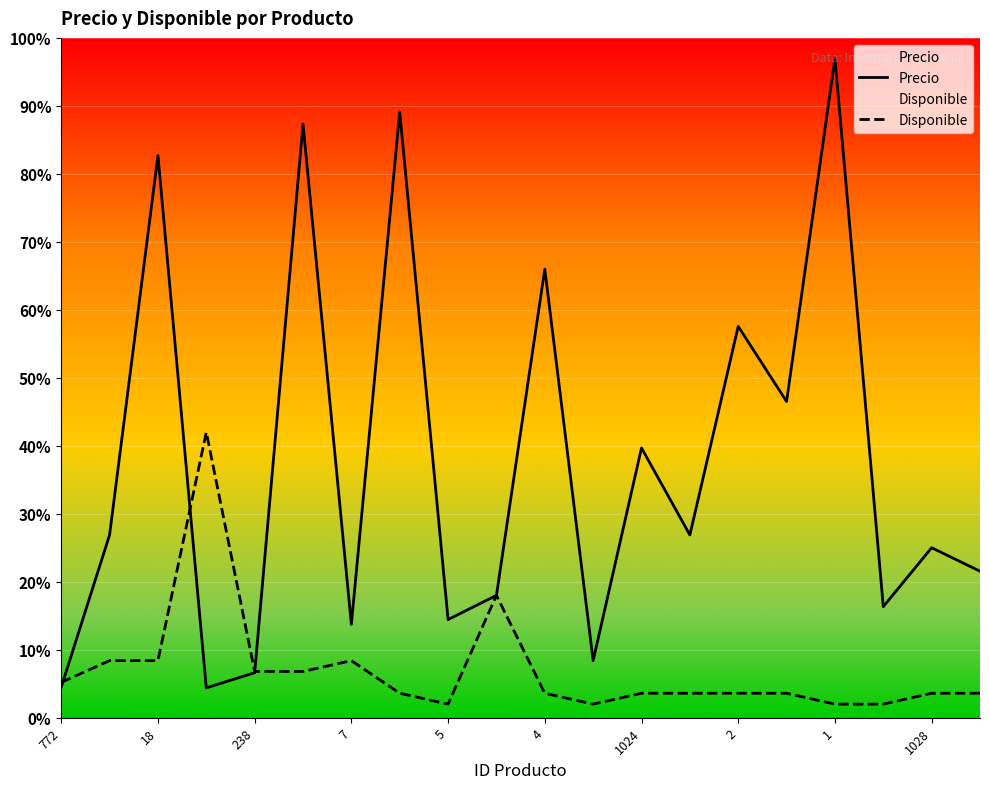

Which series has the largest total across all categories?

Precio